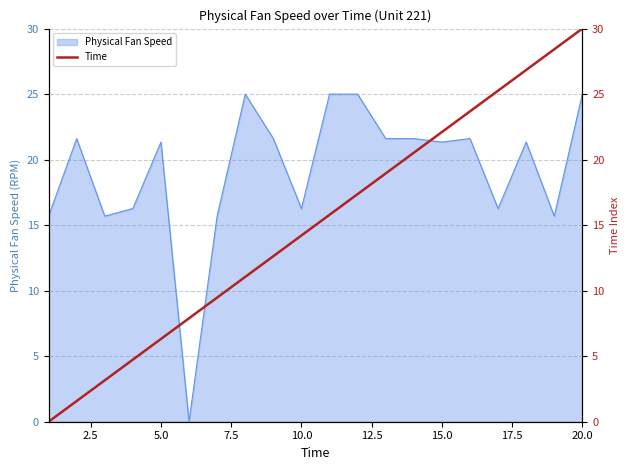

True or false: Physical Fan Speed has a value of 21.3 at 15.0.

True